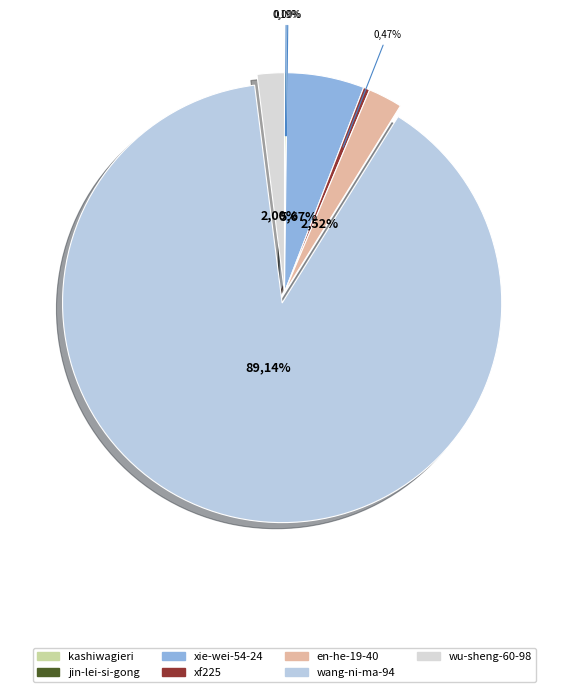

To the nearest percent, what is the average slice percentage?

14%